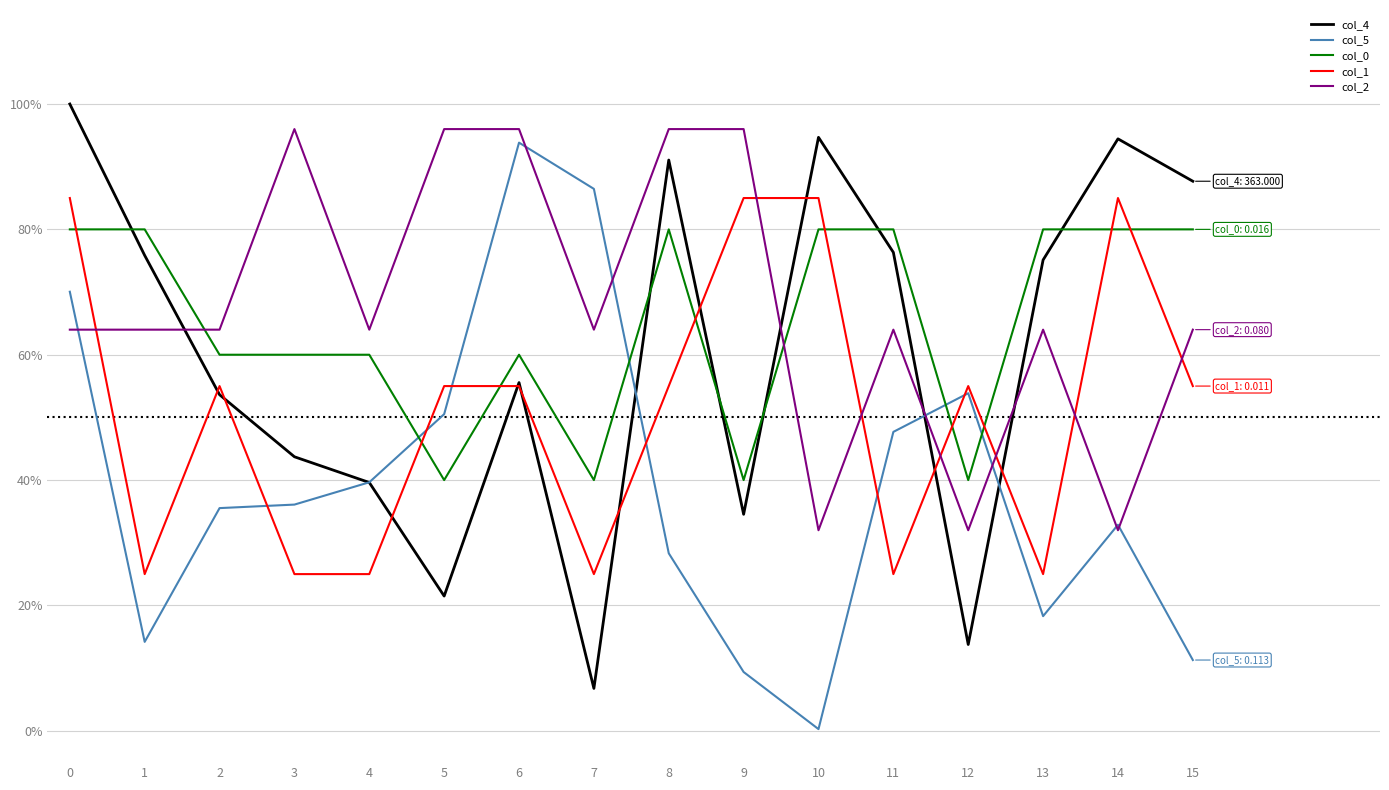

Between which two adjacent categories do col_5 and col_1 first intersect?

2 and 3